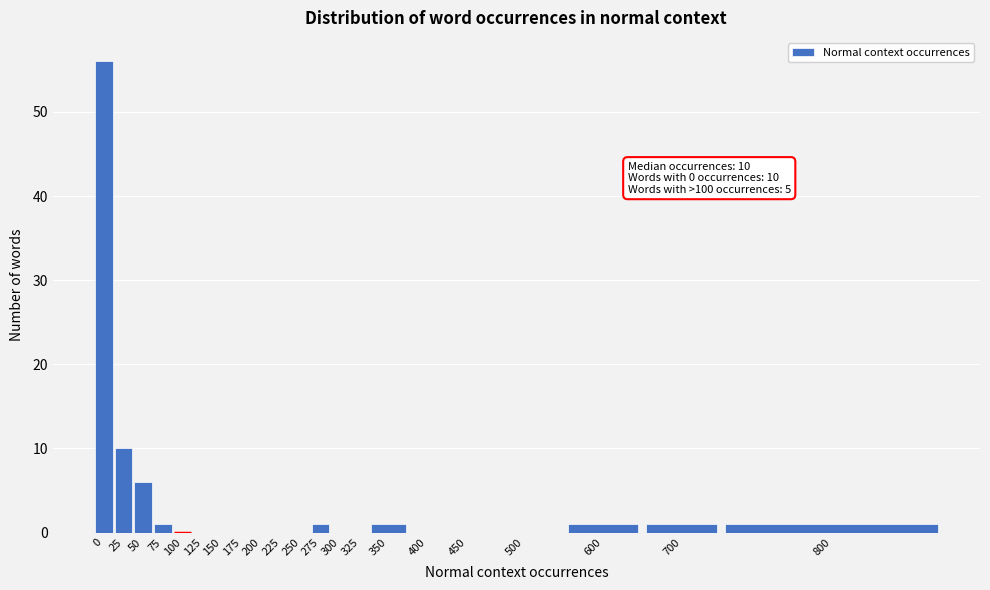

Reading left to right, extract all data points from this chart.

0=56	25=10	50=6	75=1	100=0	125=0	150=0	175=0	200=0	225=0	250=0	275=1	300=0	325=0	350=1	400=0	450=0	500=0	600=1	700=1	800=1